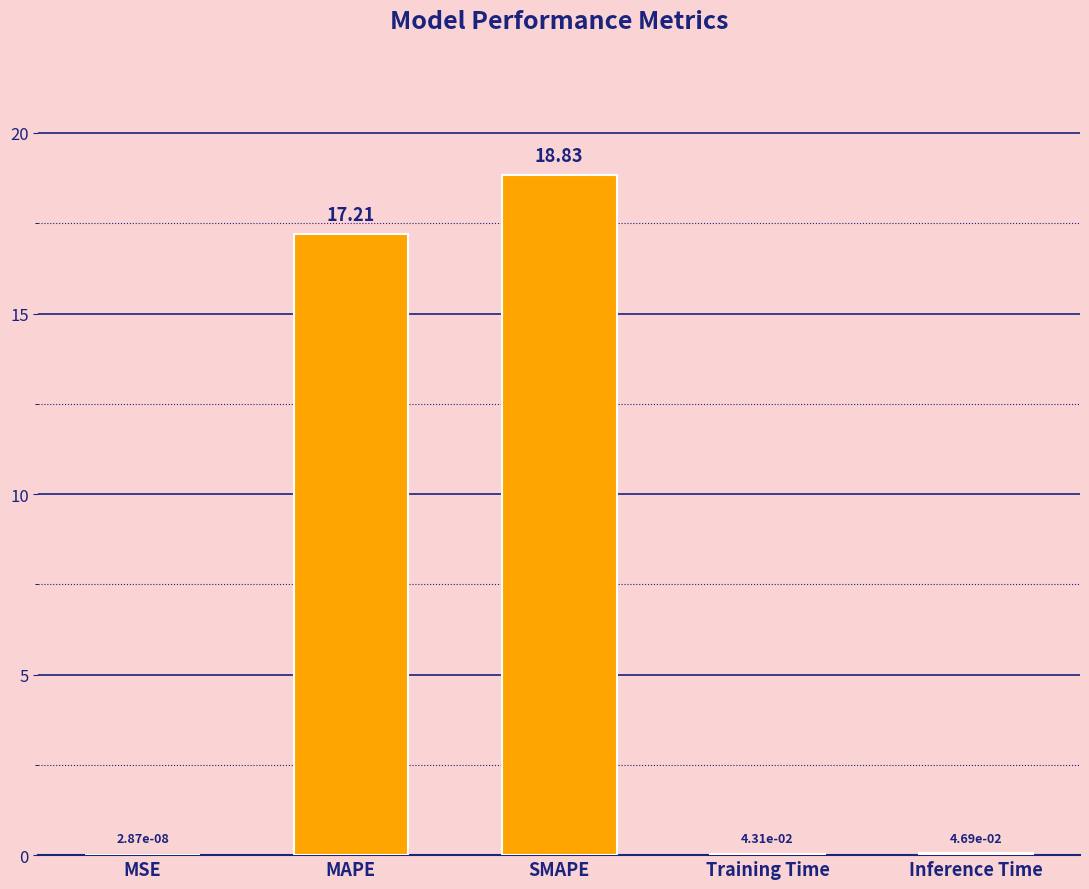

What is the sum of the values at MSE and MAPE?

17.2